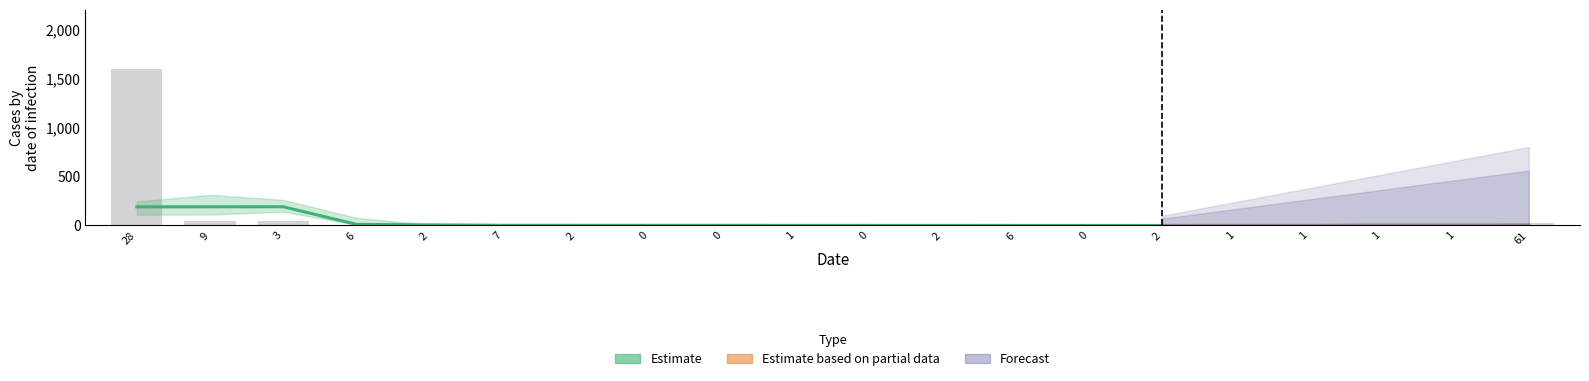

Is it true that the value at 61 is 28.5?

True